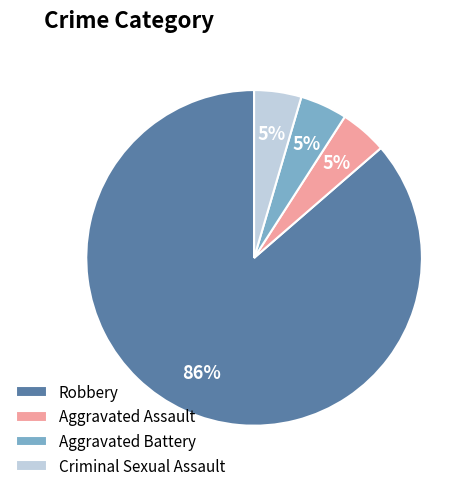

Count the number of slices in the pie.

4